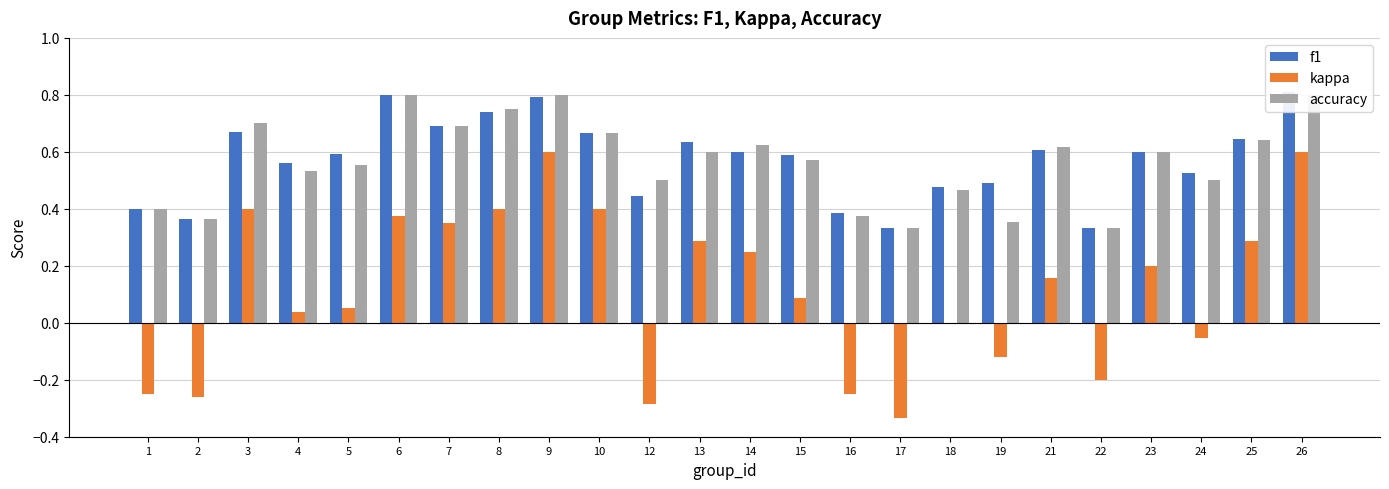

Which series changed the most between 9 and 23?

kappa